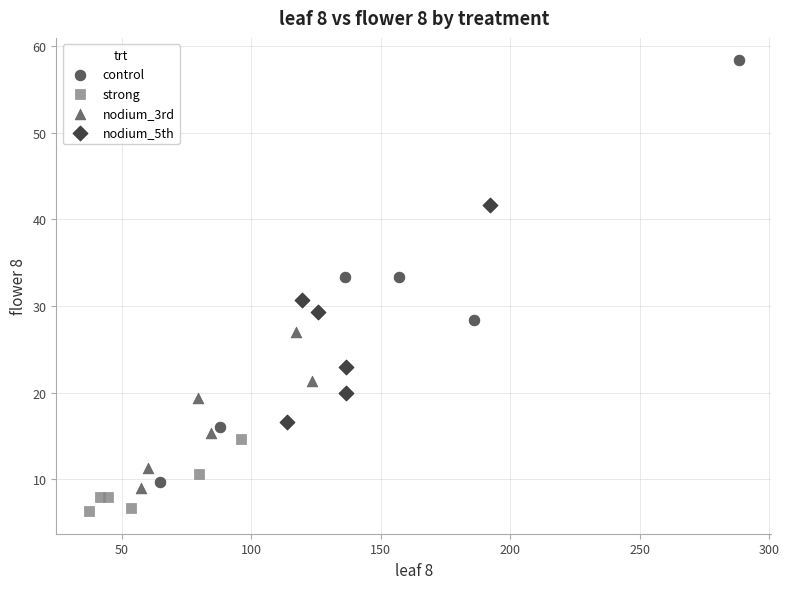

Which series contains the lowest Y value?

strong